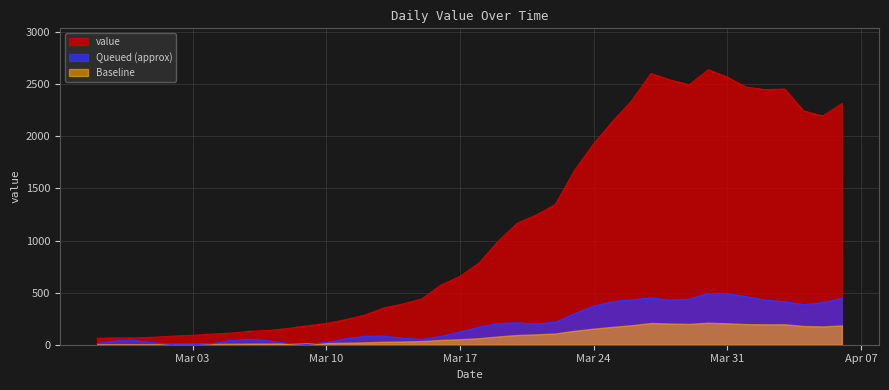

Where is the first local minimum?

2020-03-29